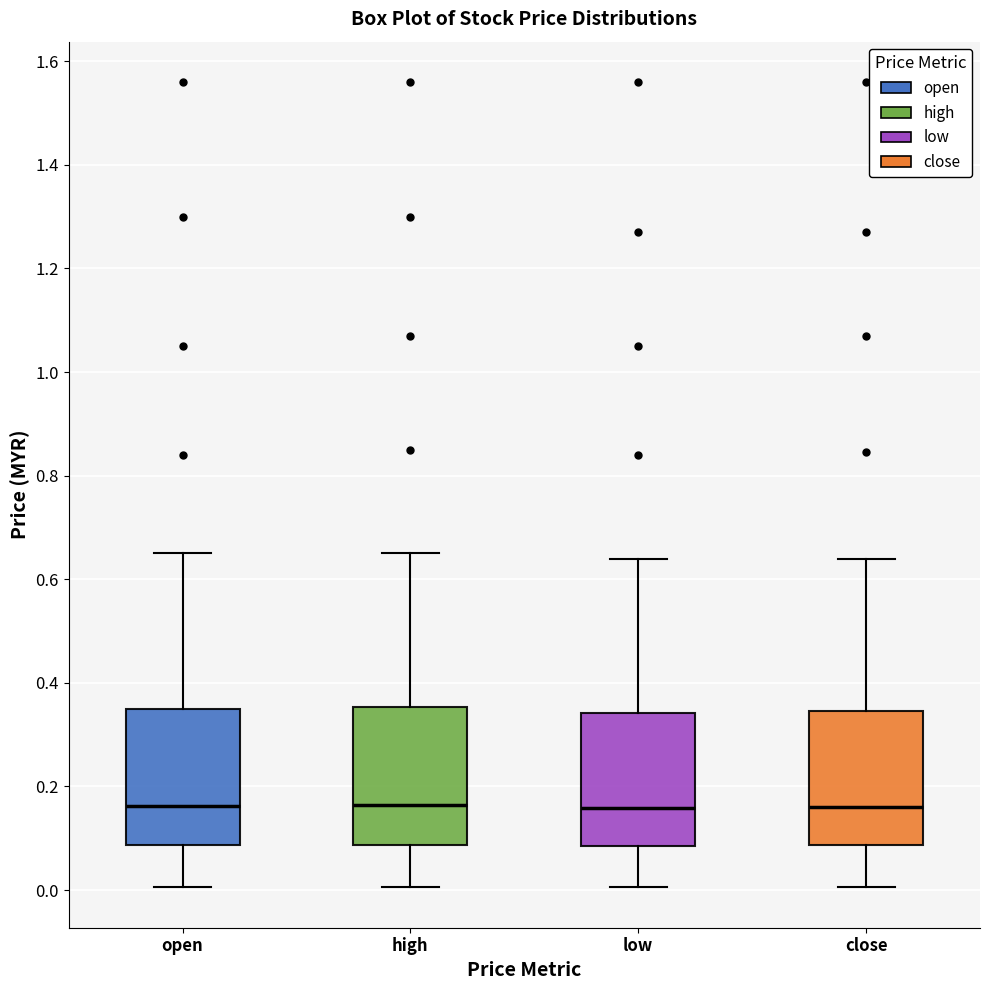

Reading left to right, read every box against the y-axis: the position of its median line, the range the box covers, and the ends of its whiskers. The values are not printed on the chart, so give them approximately, as read against the axis.

open: median 0.16, box 0.08 to 0.34, whiskers 0.00 to 0.66
high: median 0.16, box 0.08 to 0.36, whiskers 0.00 to 0.66
low: median 0.16, box 0.08 to 0.34, whiskers 0.00 to 0.64
close: median 0.16, box 0.08 to 0.34, whiskers 0.00 to 0.64